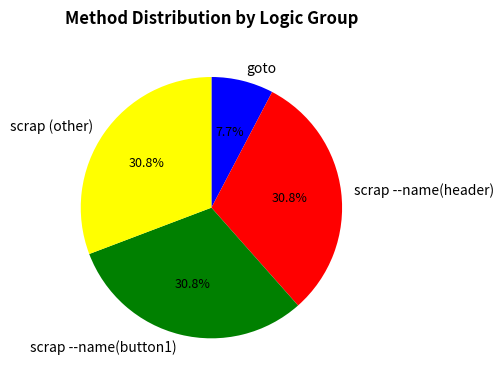

Which has a higher value, scrap --name(header) or goto?

scrap --name(header)